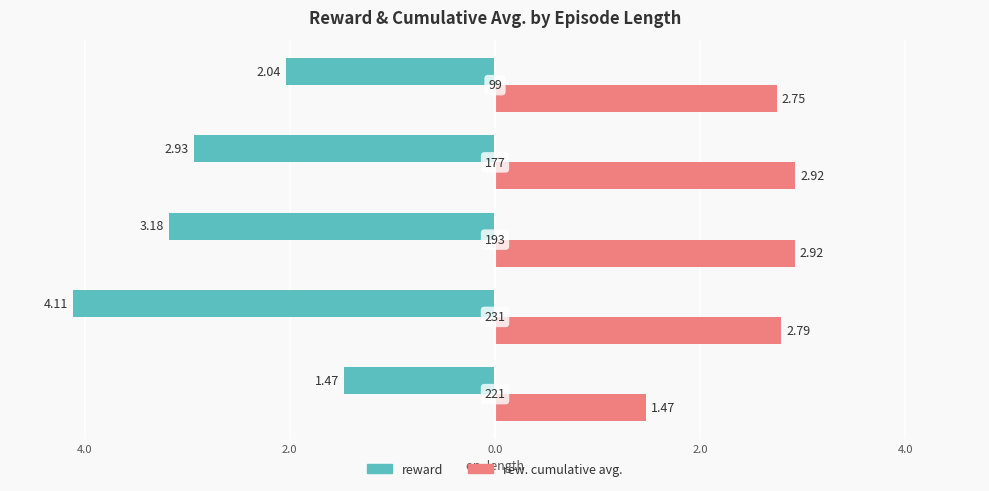

What is the average value of the reward series?

-2.7